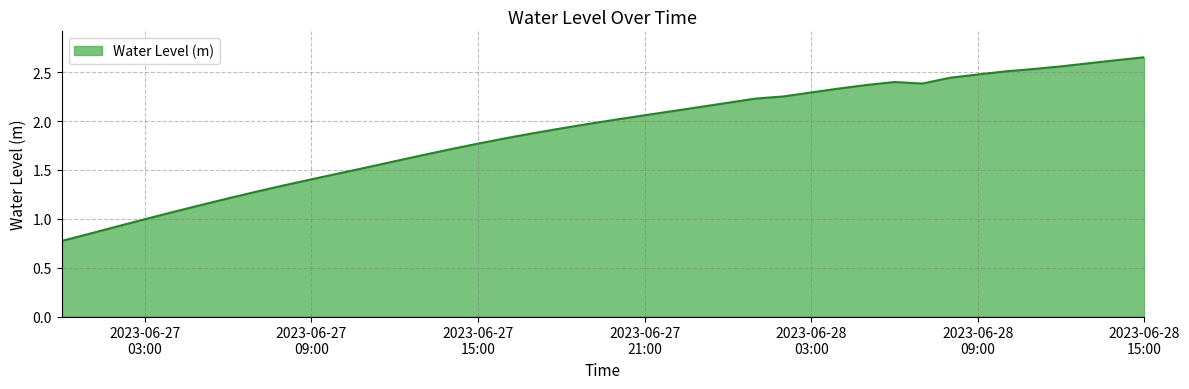

What is the difference between the maximum and minimum values?

1.9